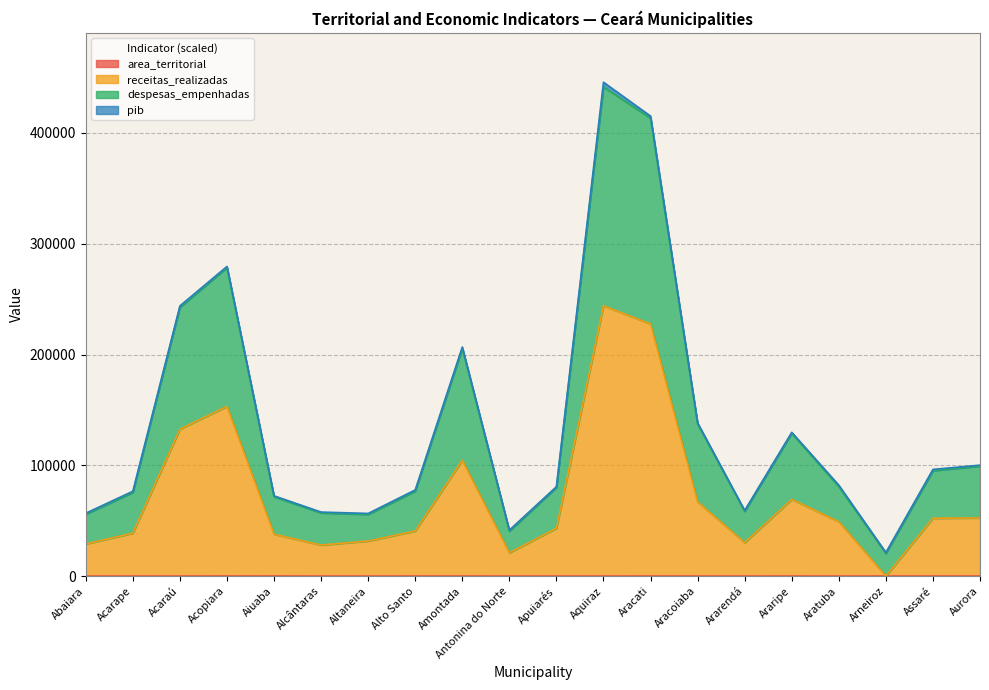

How many interior local valleys does the area_territorial series have?

6